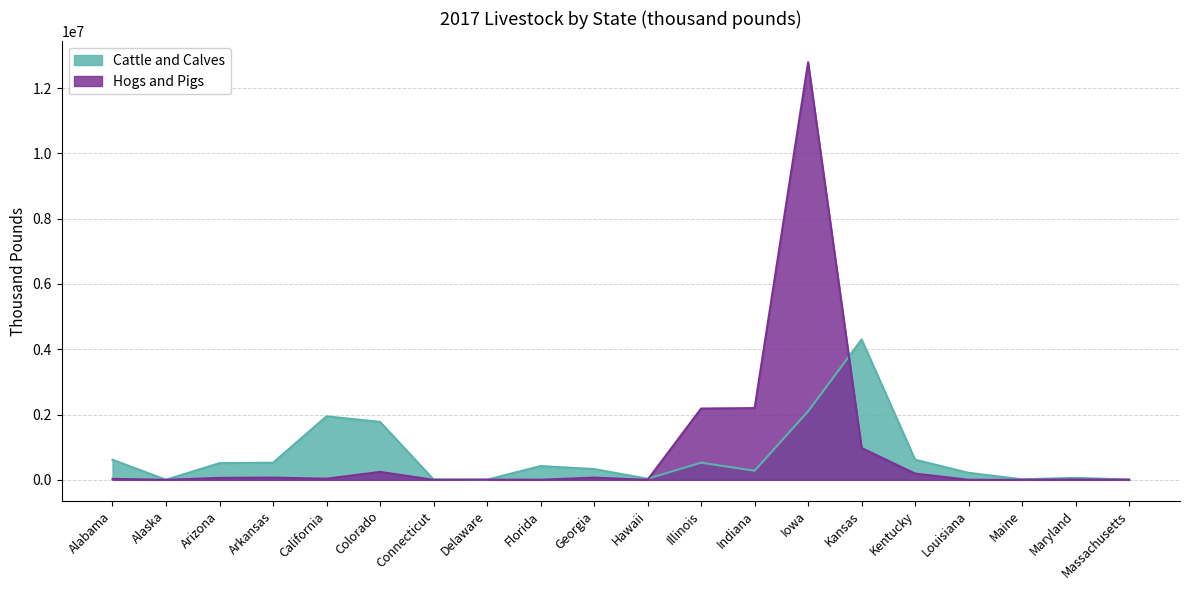

In Cattle and Calves, how many points are lower than both neighbors (excluding endpoints)?

5